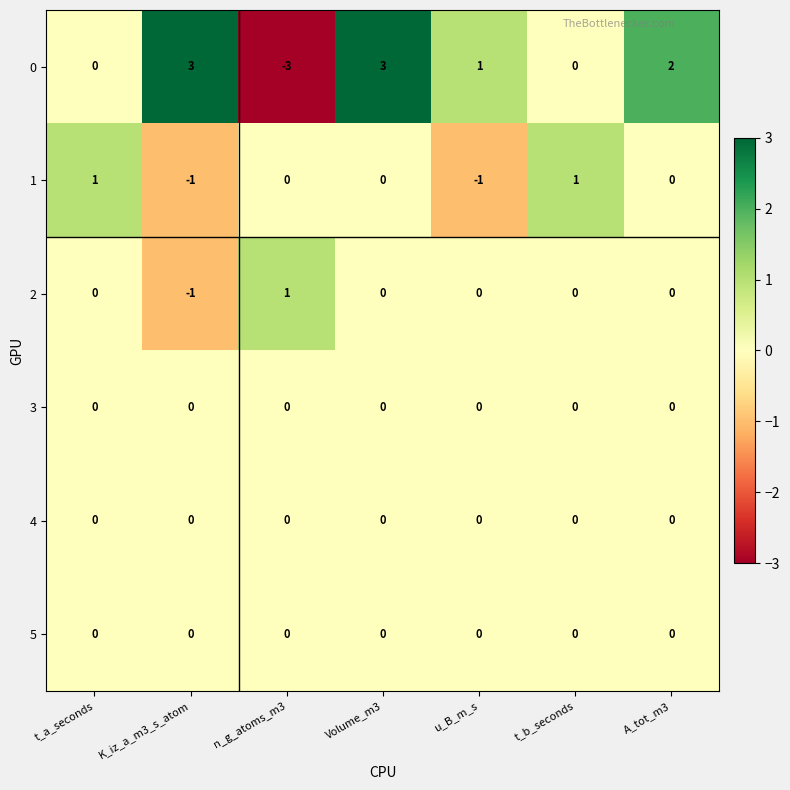

What is the maximum value shown in the chart?

3